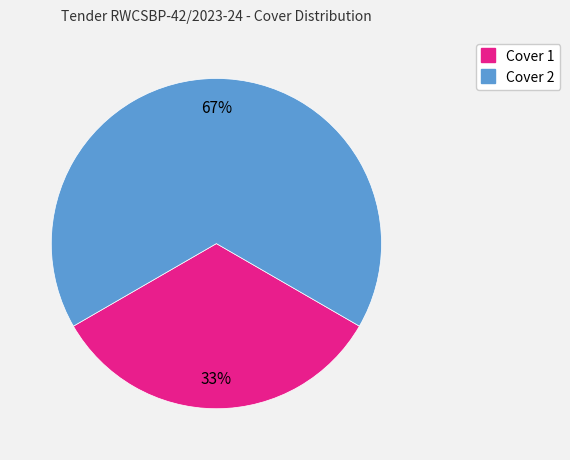

What percentage is the Cover 2 slice, to the nearest percent?

67%